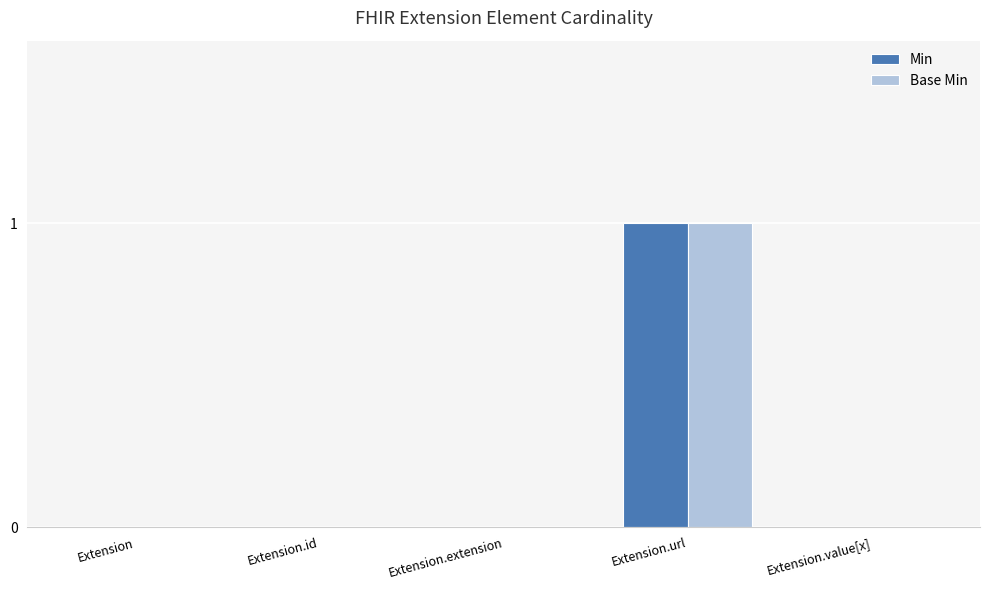

Does the chart contain stacked bars?

No